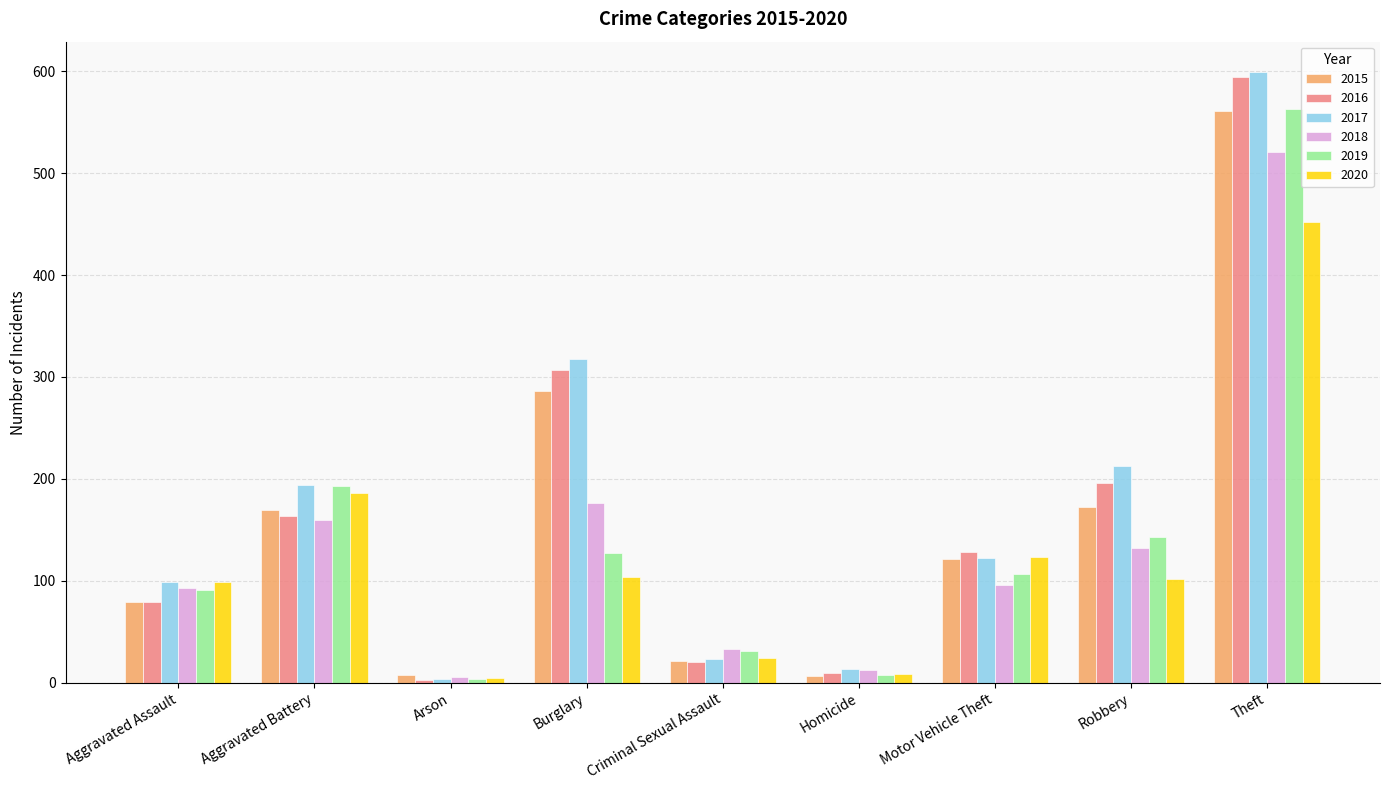

What is the label of the 8th bar from the right?

Aggravated Battery